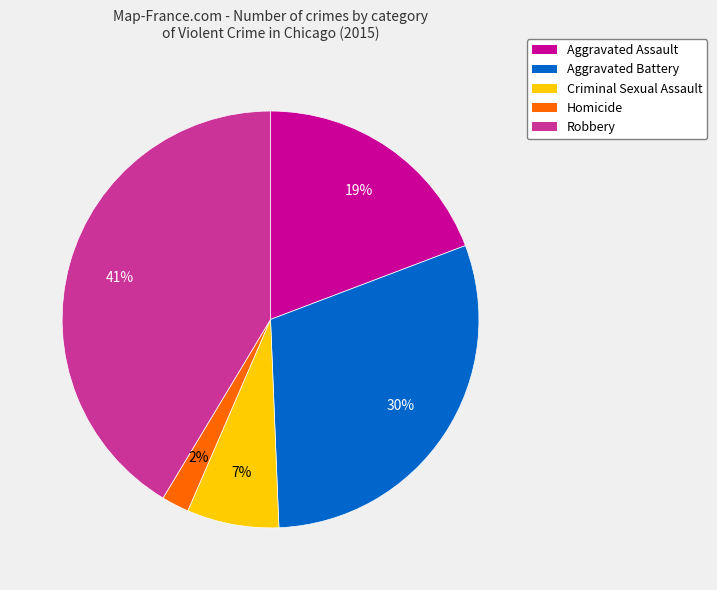

To the nearest percent, what is the combined percentage of Aggravated Assault and Criminal Sexual Assault?

26%